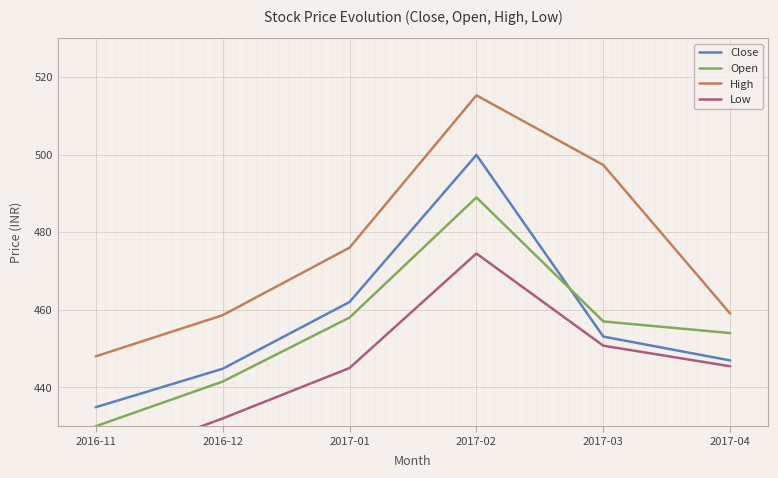

Where does the High series first go above 476?

2017-02